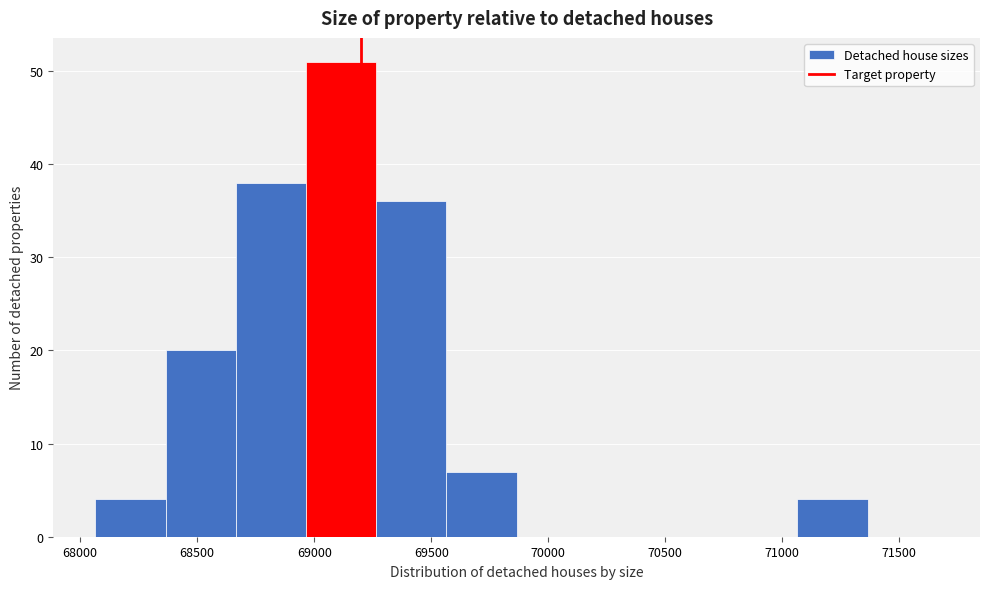

Over which range of the x-axis is the bar tallest?

68965 to 69265